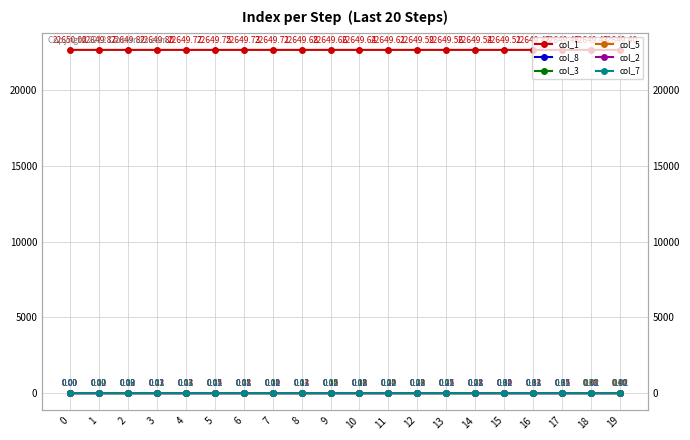

What is the value of the col_3 point at the 16th from the left?

0.1